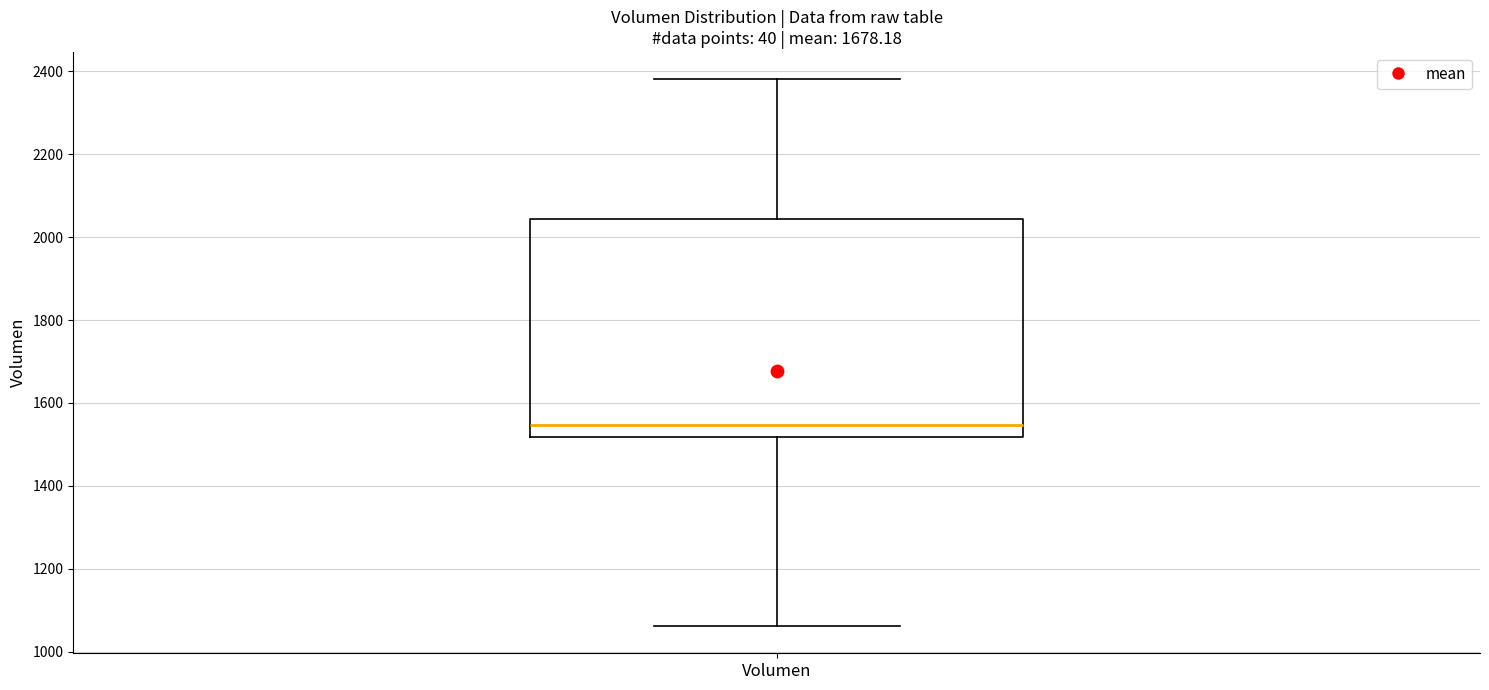

Where does the lower whisker of the box for Volumen end on the y-axis? The values are not printed on the chart, so give them approximately, as read against the axis.

1060